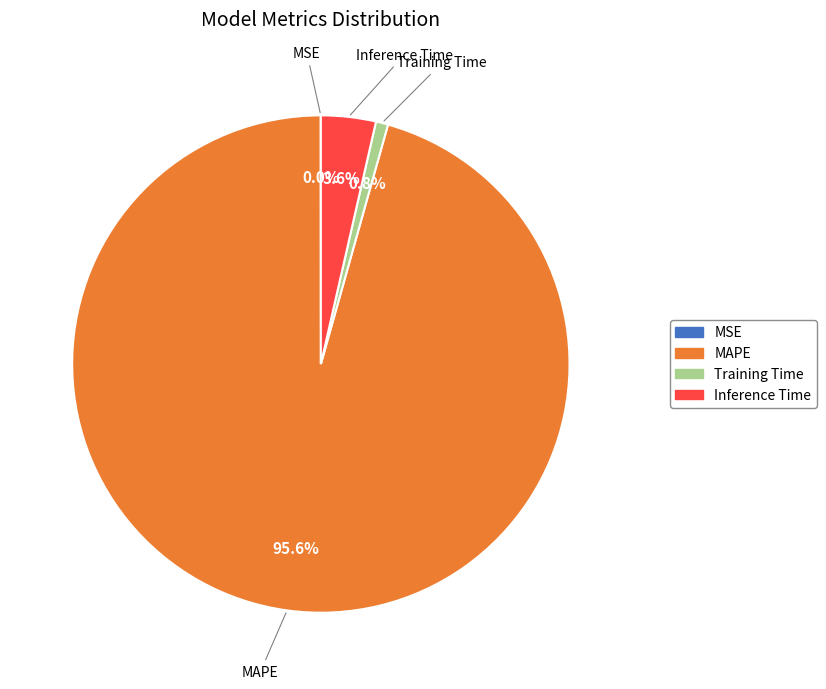

Which category accounts for the majority?

MAPE